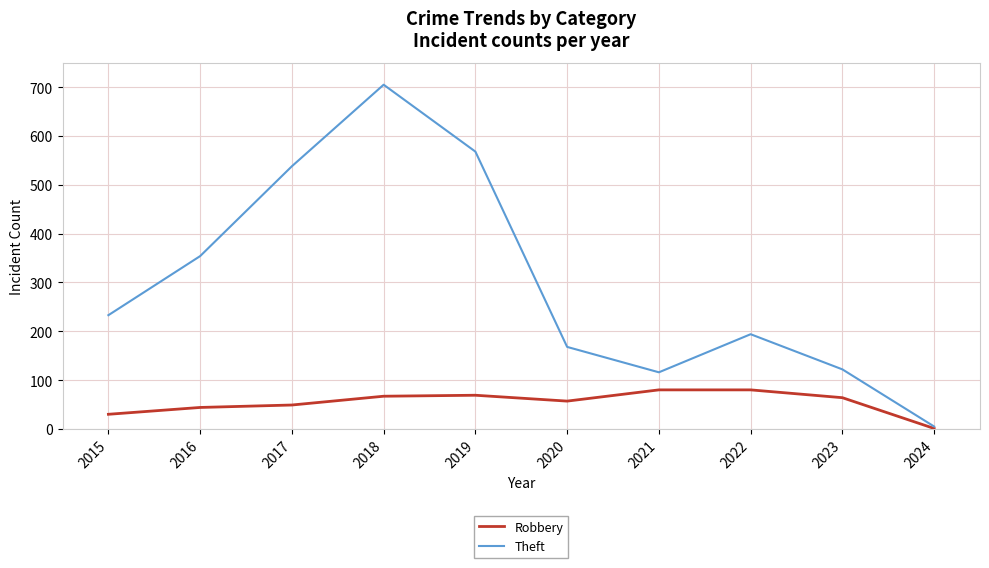

Between 2016 and 2020, which series saw the biggest shift?

Theft